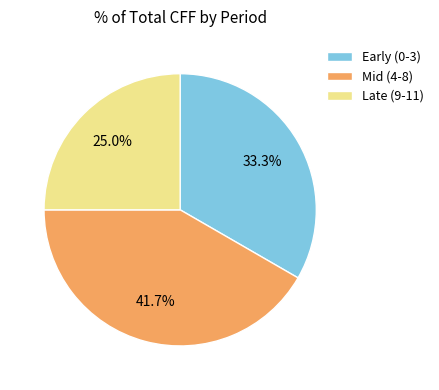

What percentage do Early (0-3) and Mid (4-8) together represent?

75.0%